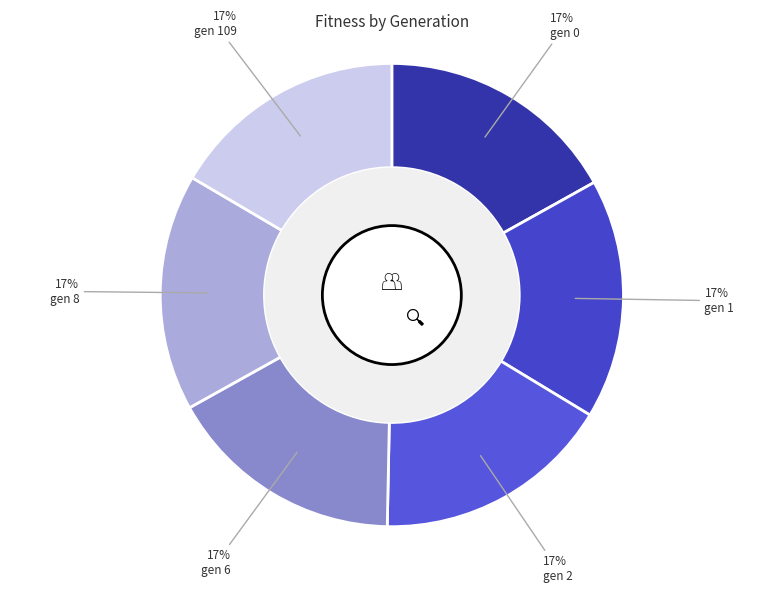

What percentage is the gen 8 slice, to the nearest percent?

17%